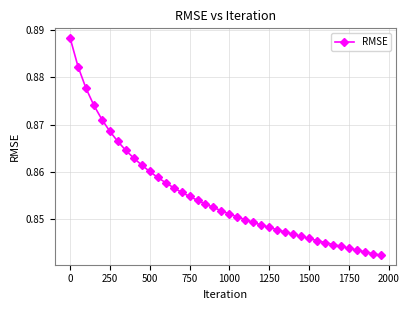

How many values are between 0 and 1?

40